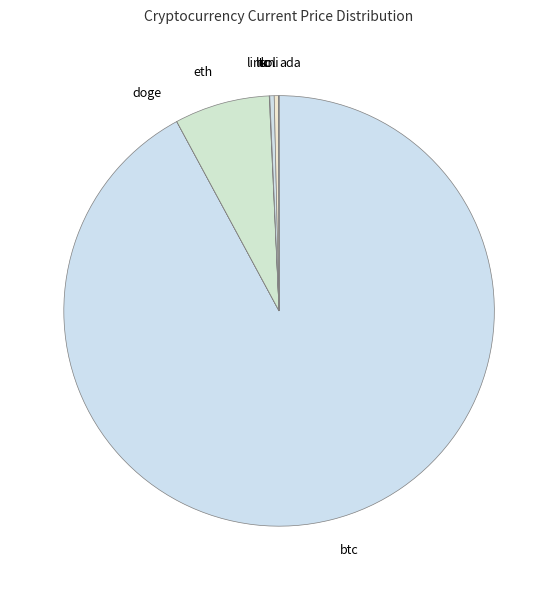

Is there any slice that represents more than half of the pie?

Yes